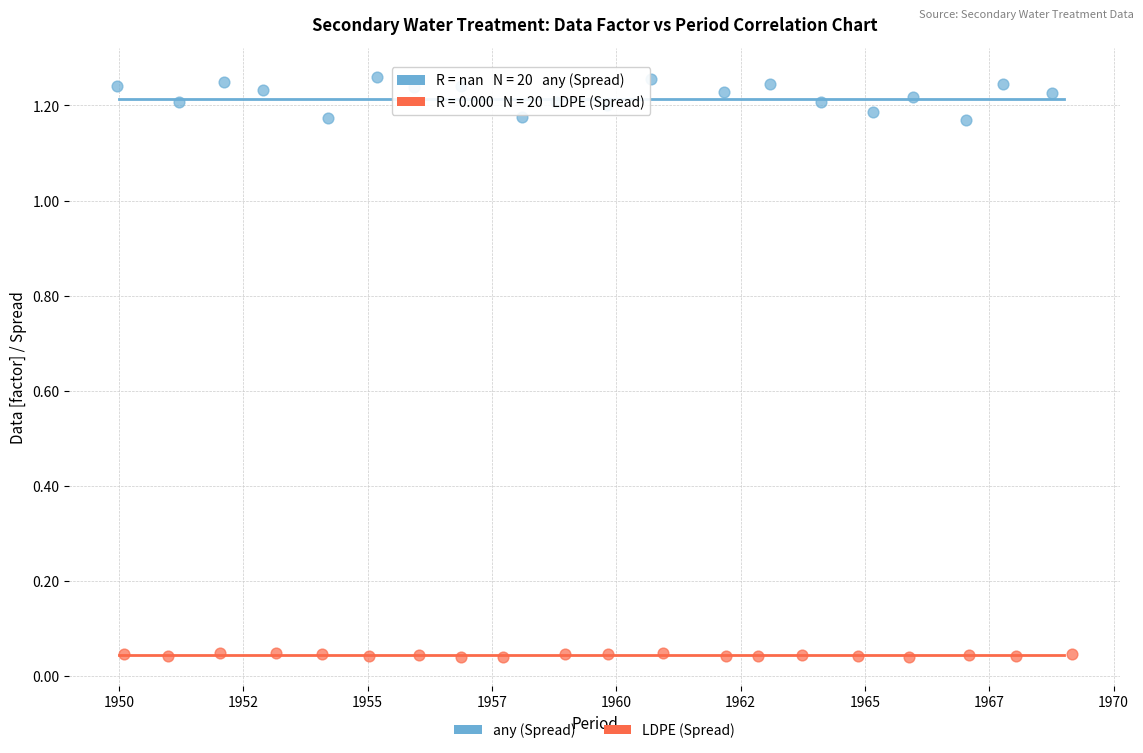

Which series reaches the maximum Y coordinate?

any (Spread)